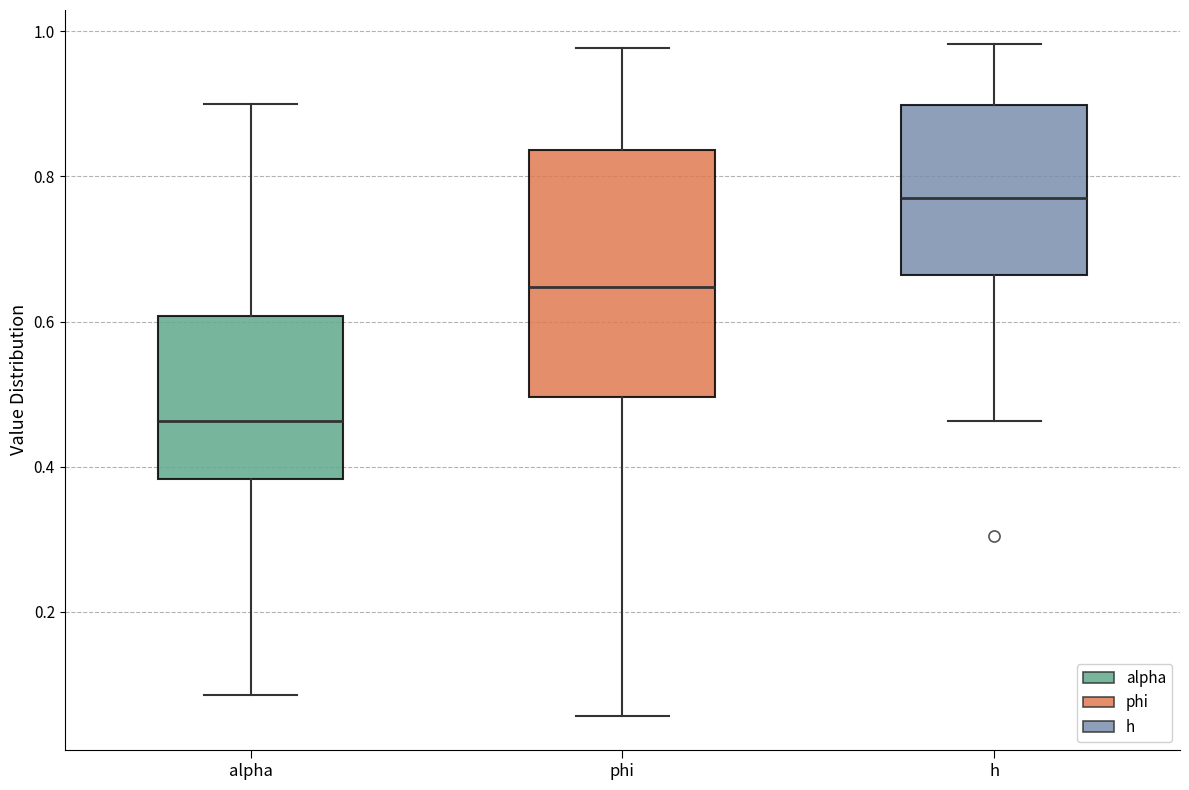

Which box's median line is the highest?

h